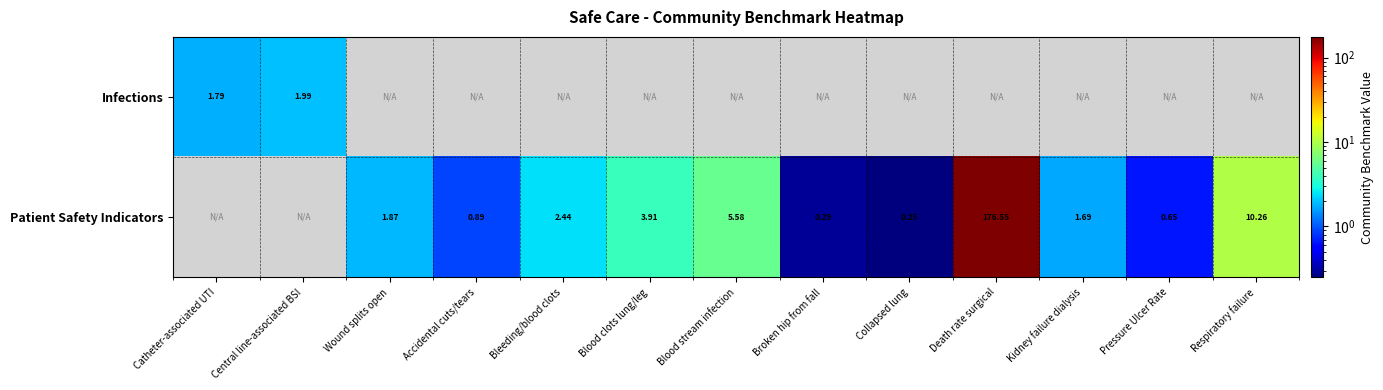

At which category does the chart reach its peak across all series?

Death rate surgical